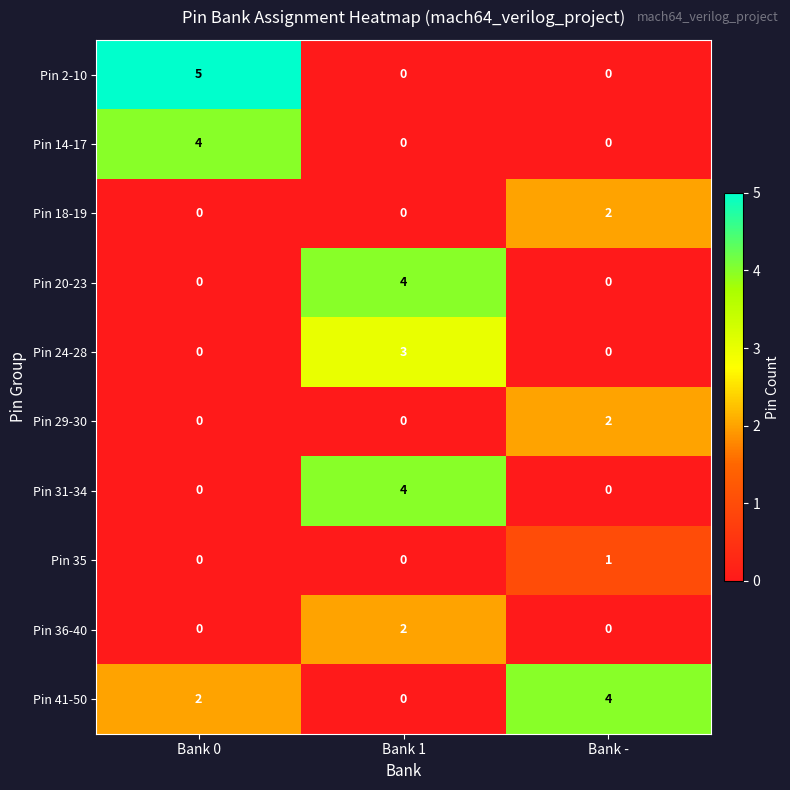

Which category has the highest value in the Pin 20-23 series?

Bank 1